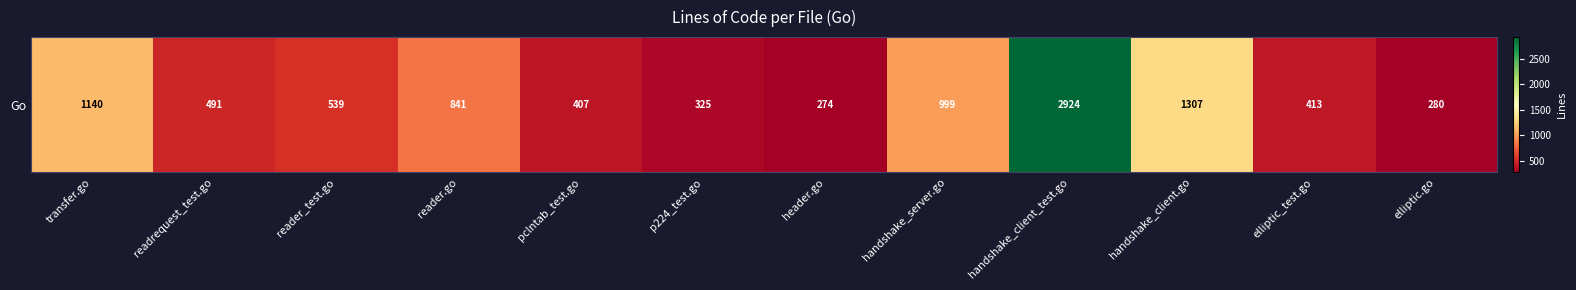

Reading right to left, list all the values displayed in this chart.

elliptic.go=280	elliptic_test.go=413	handshake_client.go=1307	handshake_client_test.go=2924	handshake_server.go=999	header.go=274	p224_test.go=325	pclntab_test.go=407	reader.go=841	reader_test.go=539	readrequest_test.go=491	transfer.go=1140